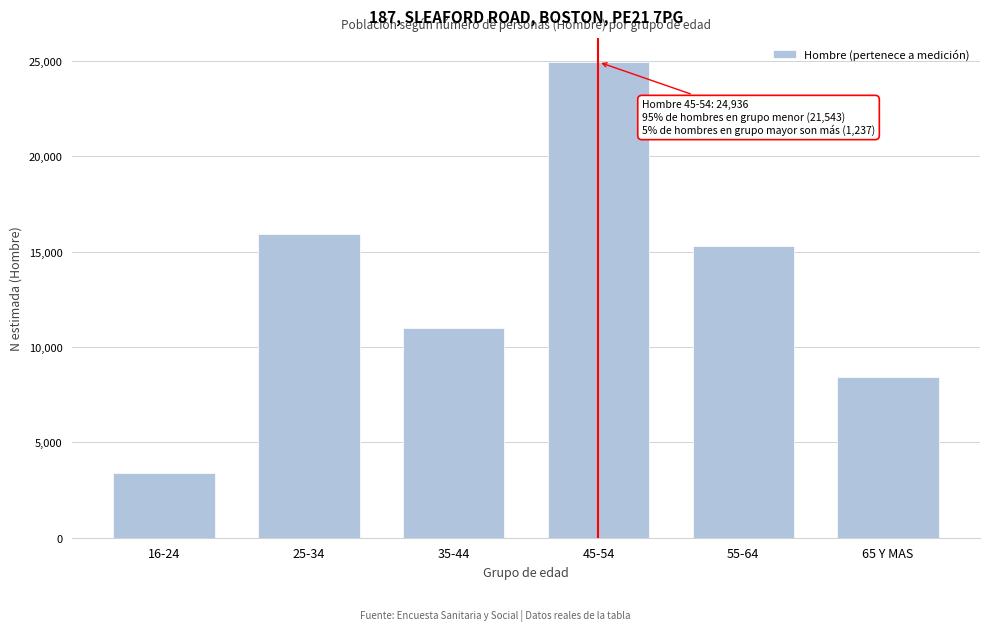

Reading right to left, what are all the values shown in this chart?

65 Y MAS=8408	55-64=15285	45-54=24936	35-44=11019	25-34=15933	16-24=3393